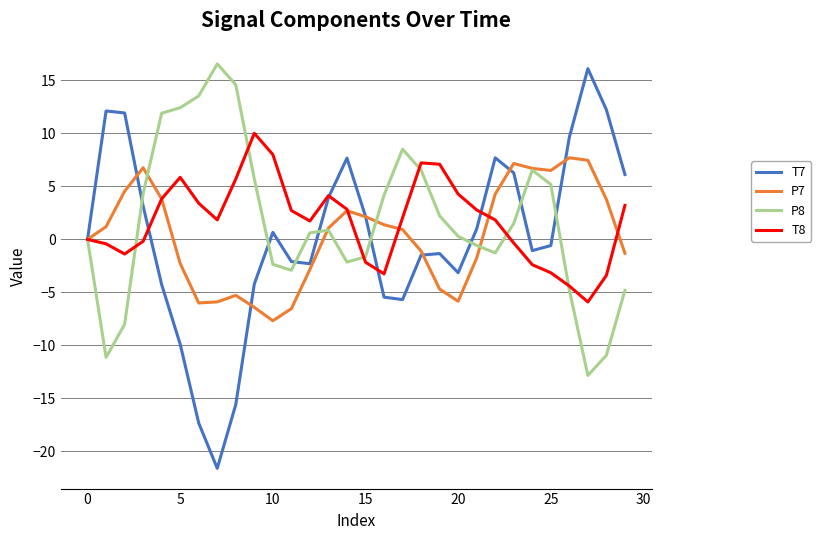

Which series has the widest spread of values?

T7